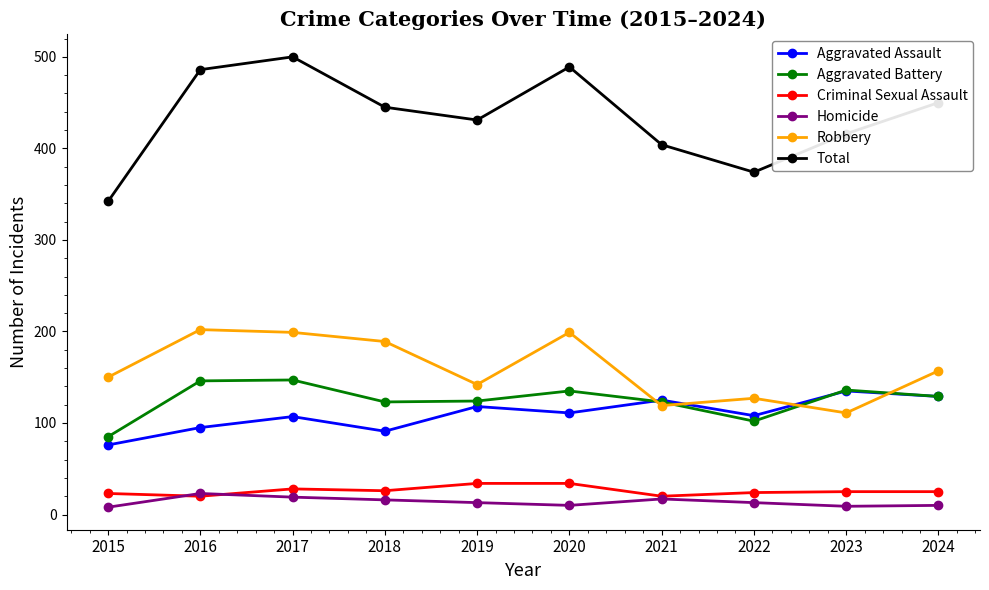

True or false: Criminal Sexual Assault and Aggravated Assault intersect in this chart.

False